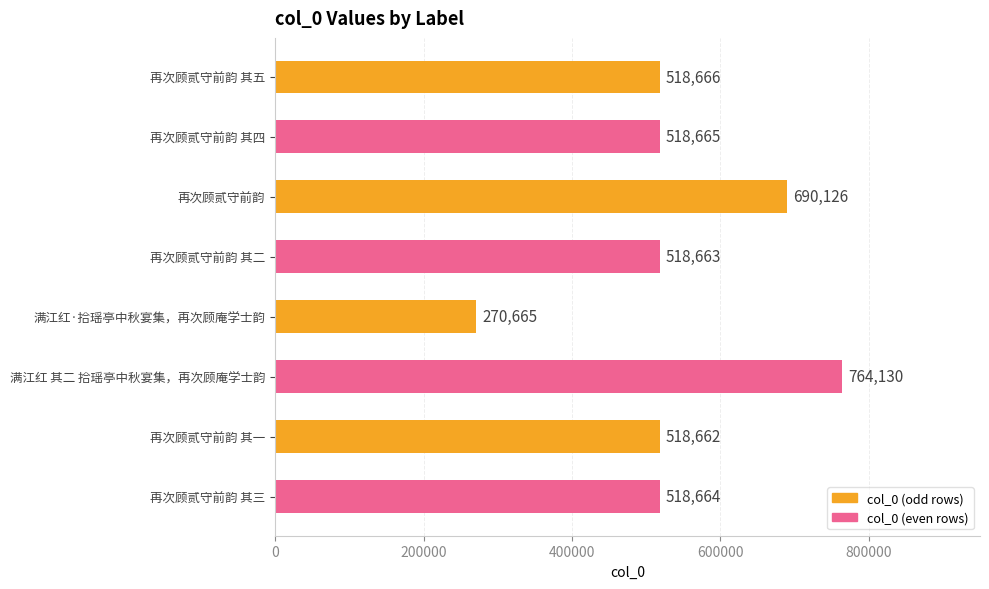

True or false: the data shows 764130 at 满江红 其二 拾瑶亭中秋宴集，再次顾庵学士韵.

True